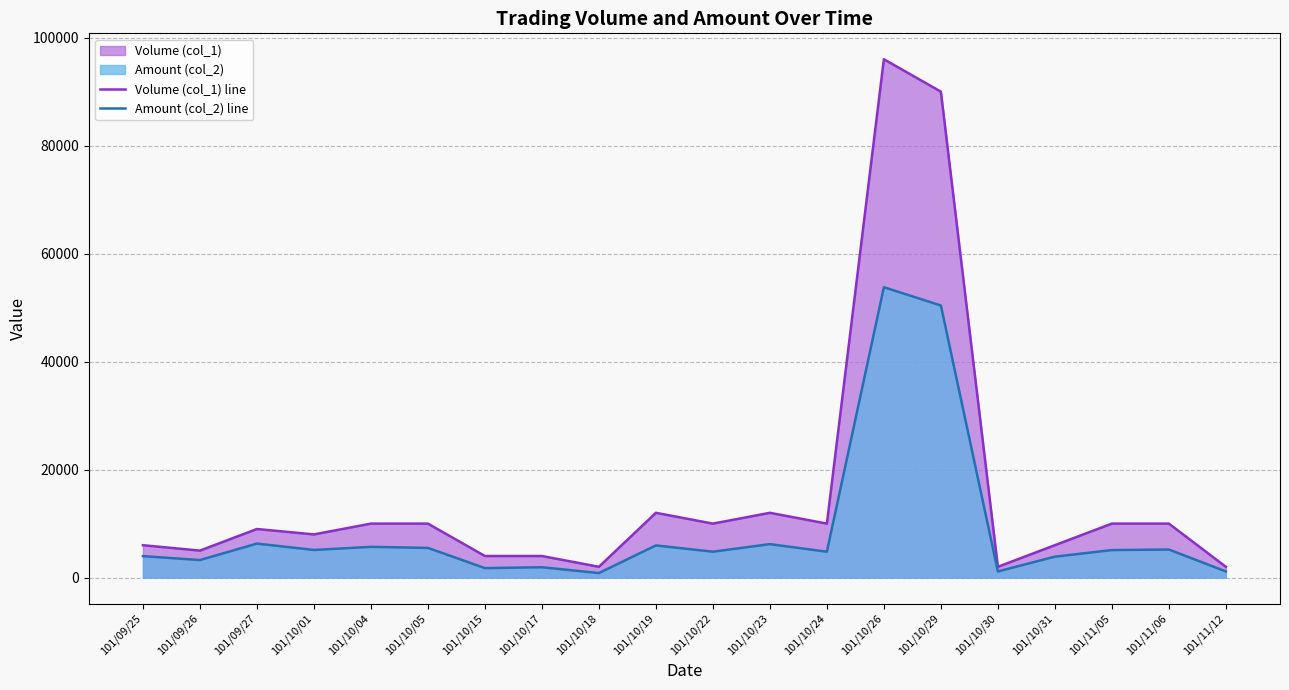

True or false: Volume (col_1) line has a value of 4000 at 101/10/17.

True